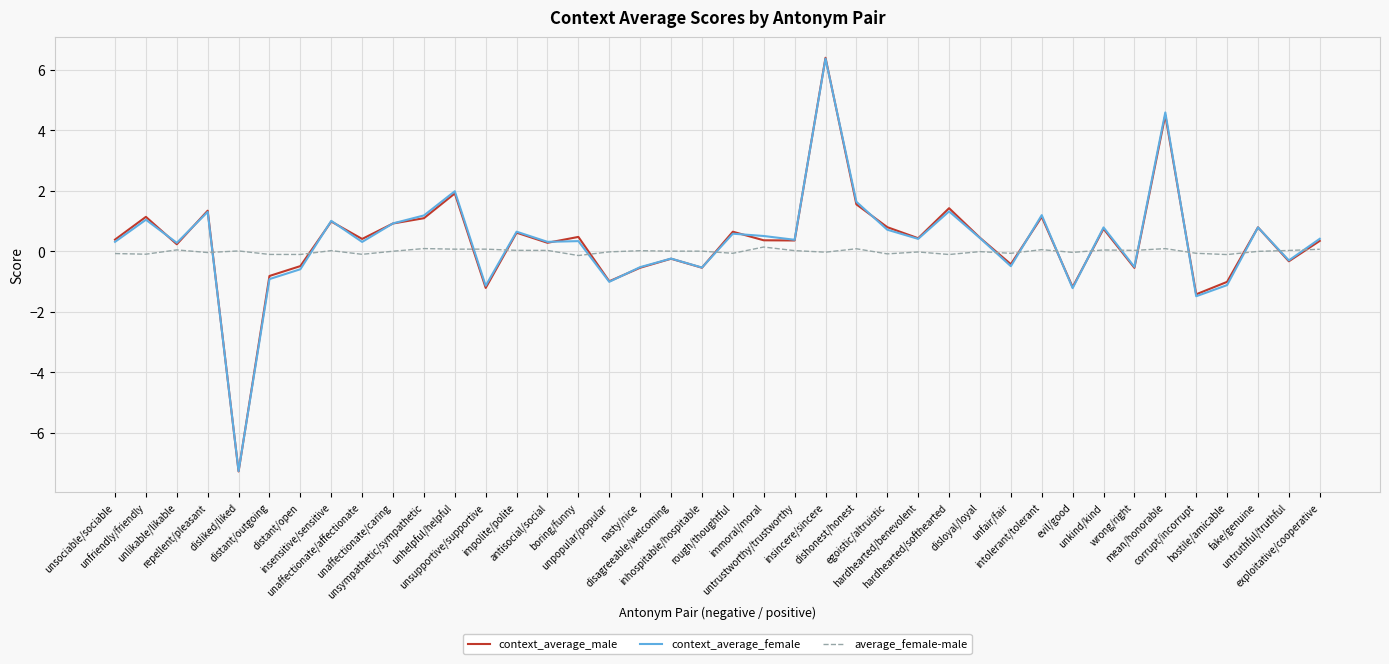

What is the maximum value for context_average_male?

6.4